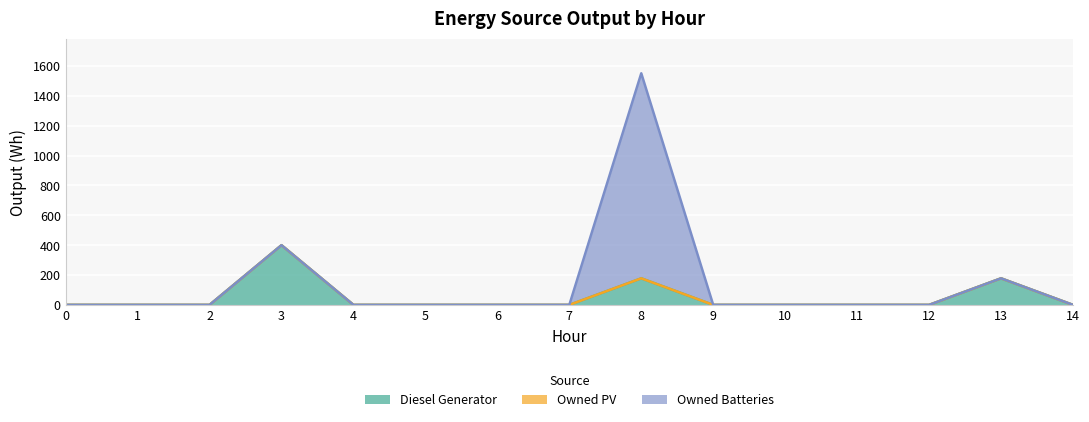

True or false: Owned Batteries and Owned PV intersect in this chart.

False